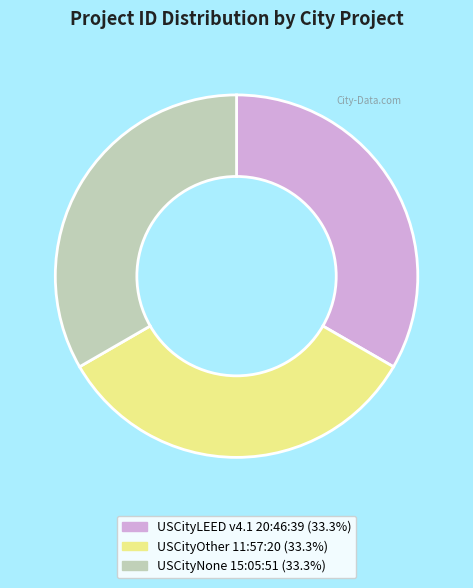

What is the ratio of the value at USCityLEED v4.1 20:46:39 to the value at USCityNone 15:05:51?

1.0